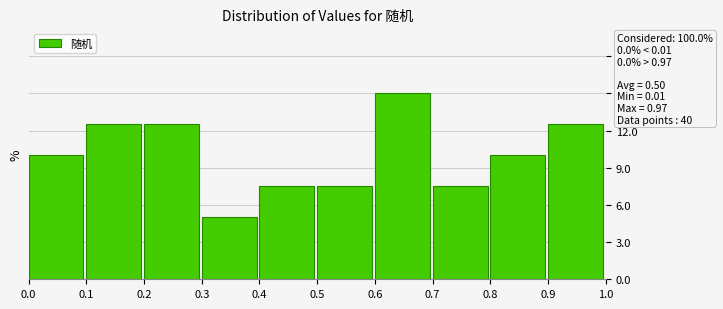

Which range on the x-axis has the tallest bar?

0.6 to 0.7